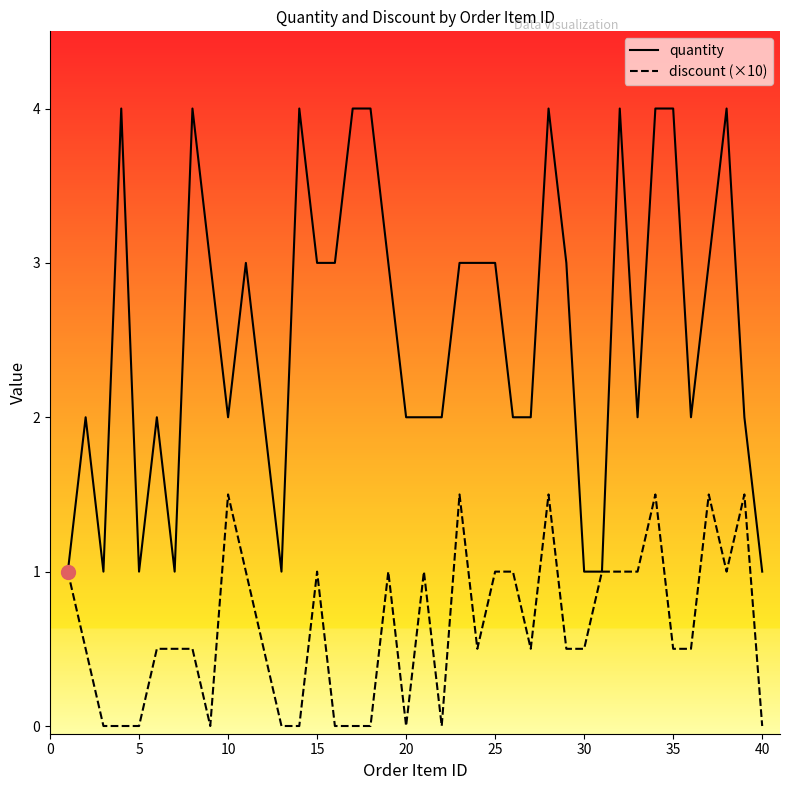

What is the greatest value displayed?

4.0